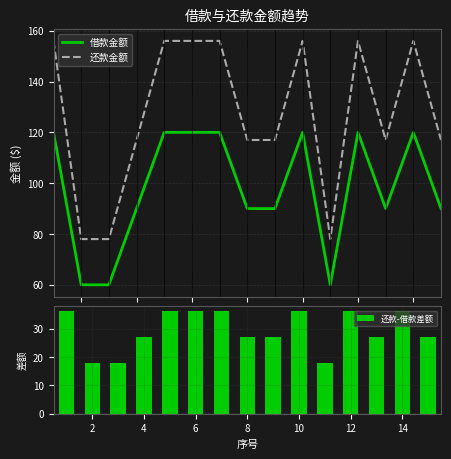

What is the highest value of the 还款金额 series?

156